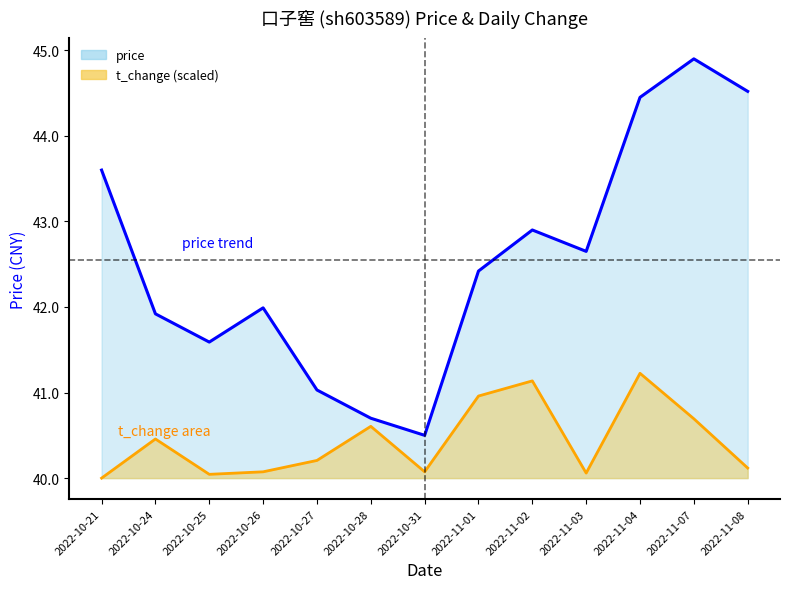

Rank the series by their average value, from highest to lowest.

price, t_change